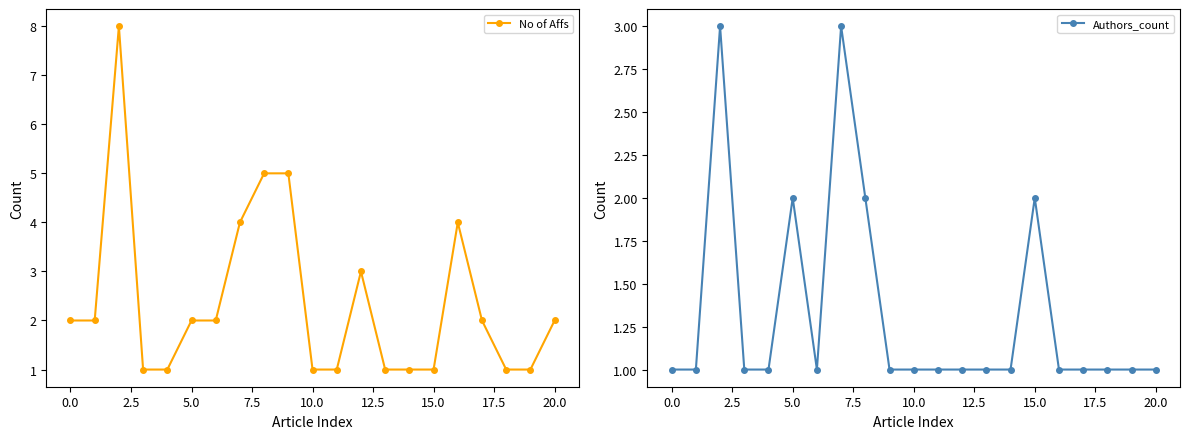

What is the highest value of the No of Affs series?

8